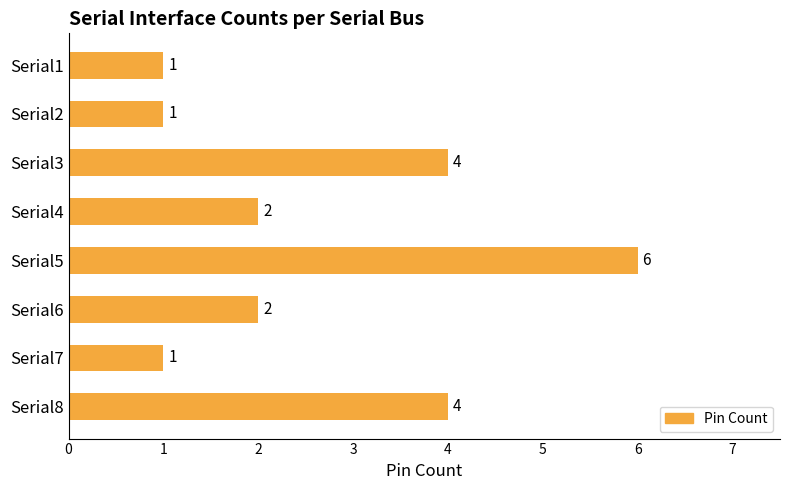

How many values are between 1 and 4?

7